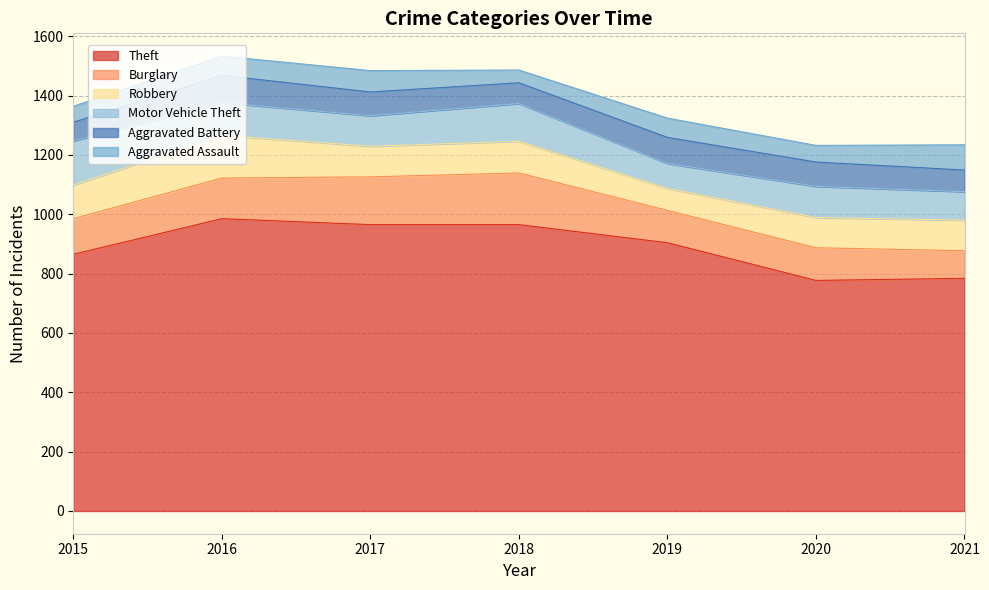

How many interior local valleys does the Aggravated Battery series have?

1